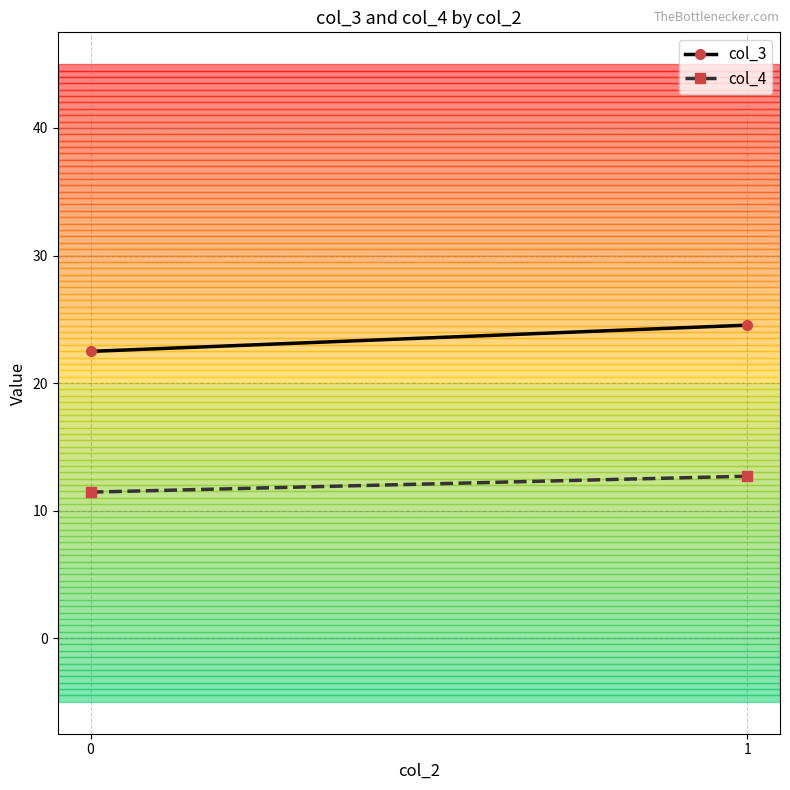

Reading left to right, what are all the values shown in this chart?

col_3: 22.5	24.5
col_4: 11.4	12.7